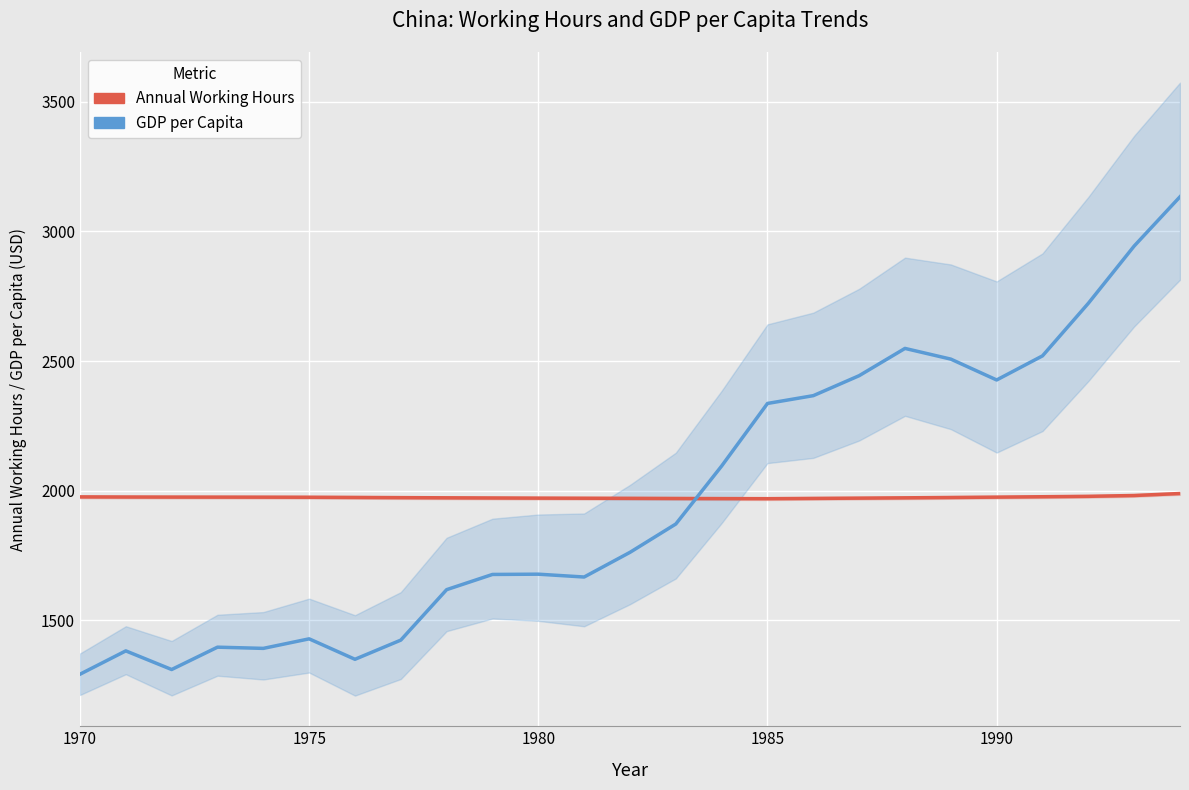

How many intersections are there between Annual Working Hours and GDP per Capita?

1